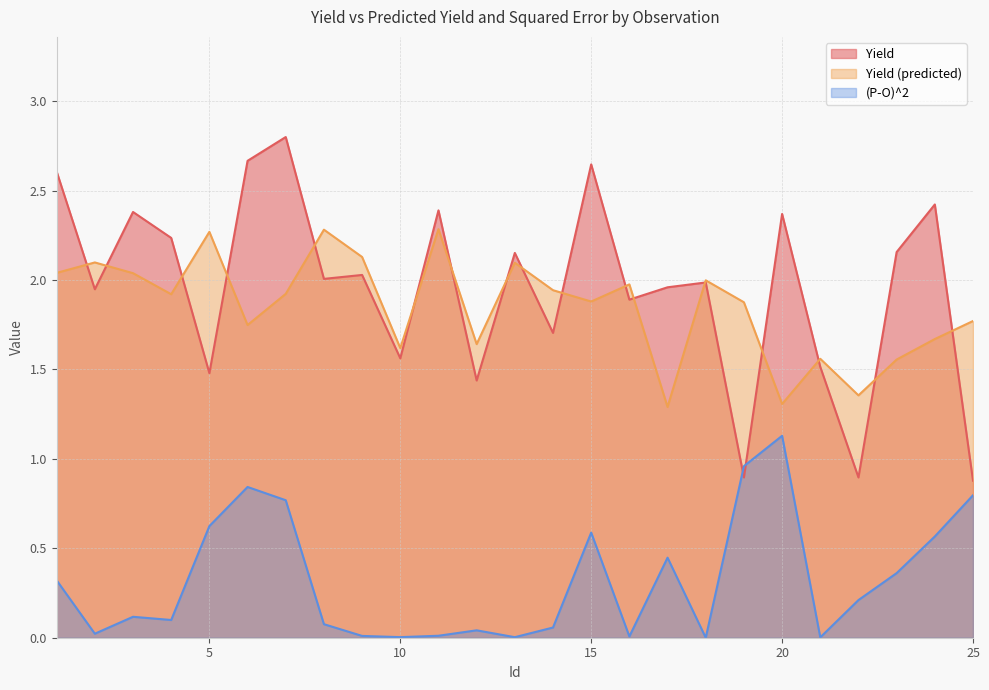

The value of Yield at 17 is 2.0. True or false?

True